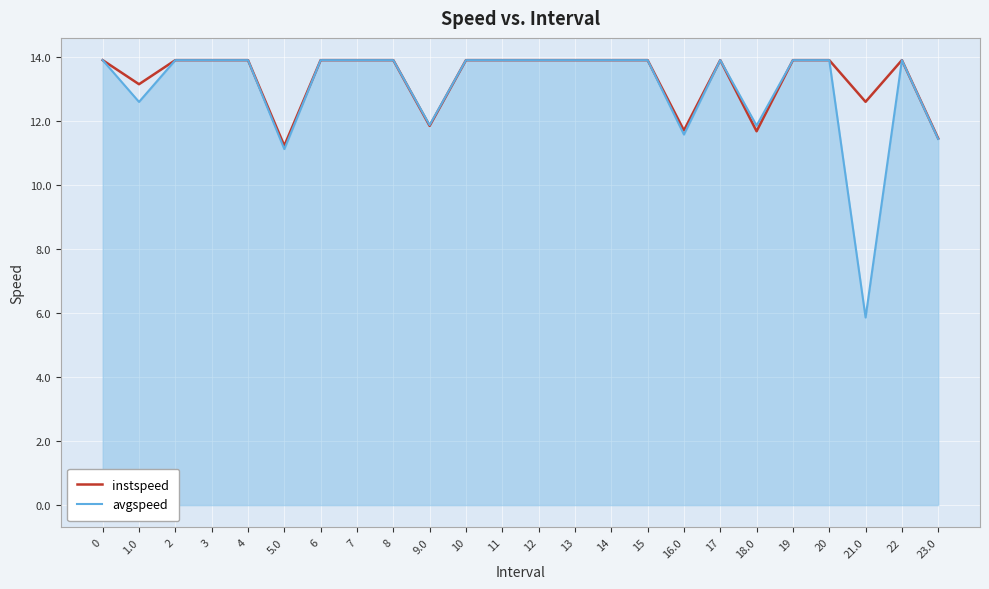

Which category has the lowest value across all series?

21.0